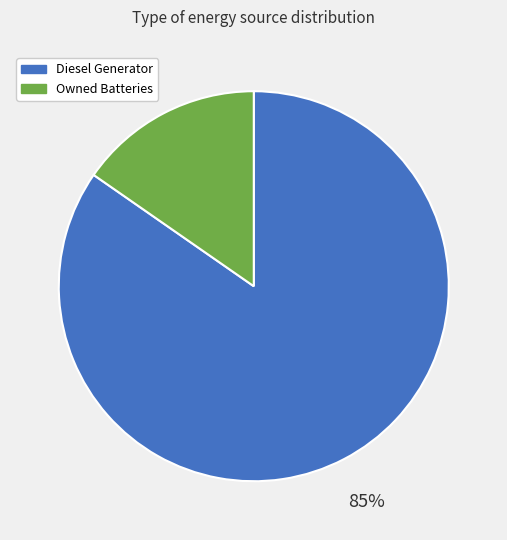

Between Diesel Generator and Owned Batteries, which is larger?

Diesel Generator